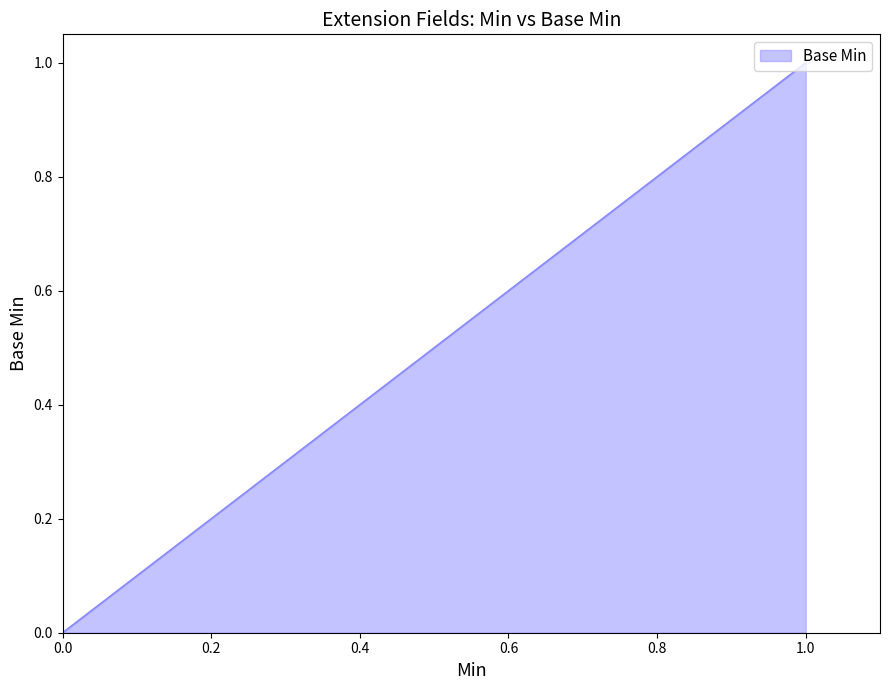

Does the chart have visible grid lines?

No